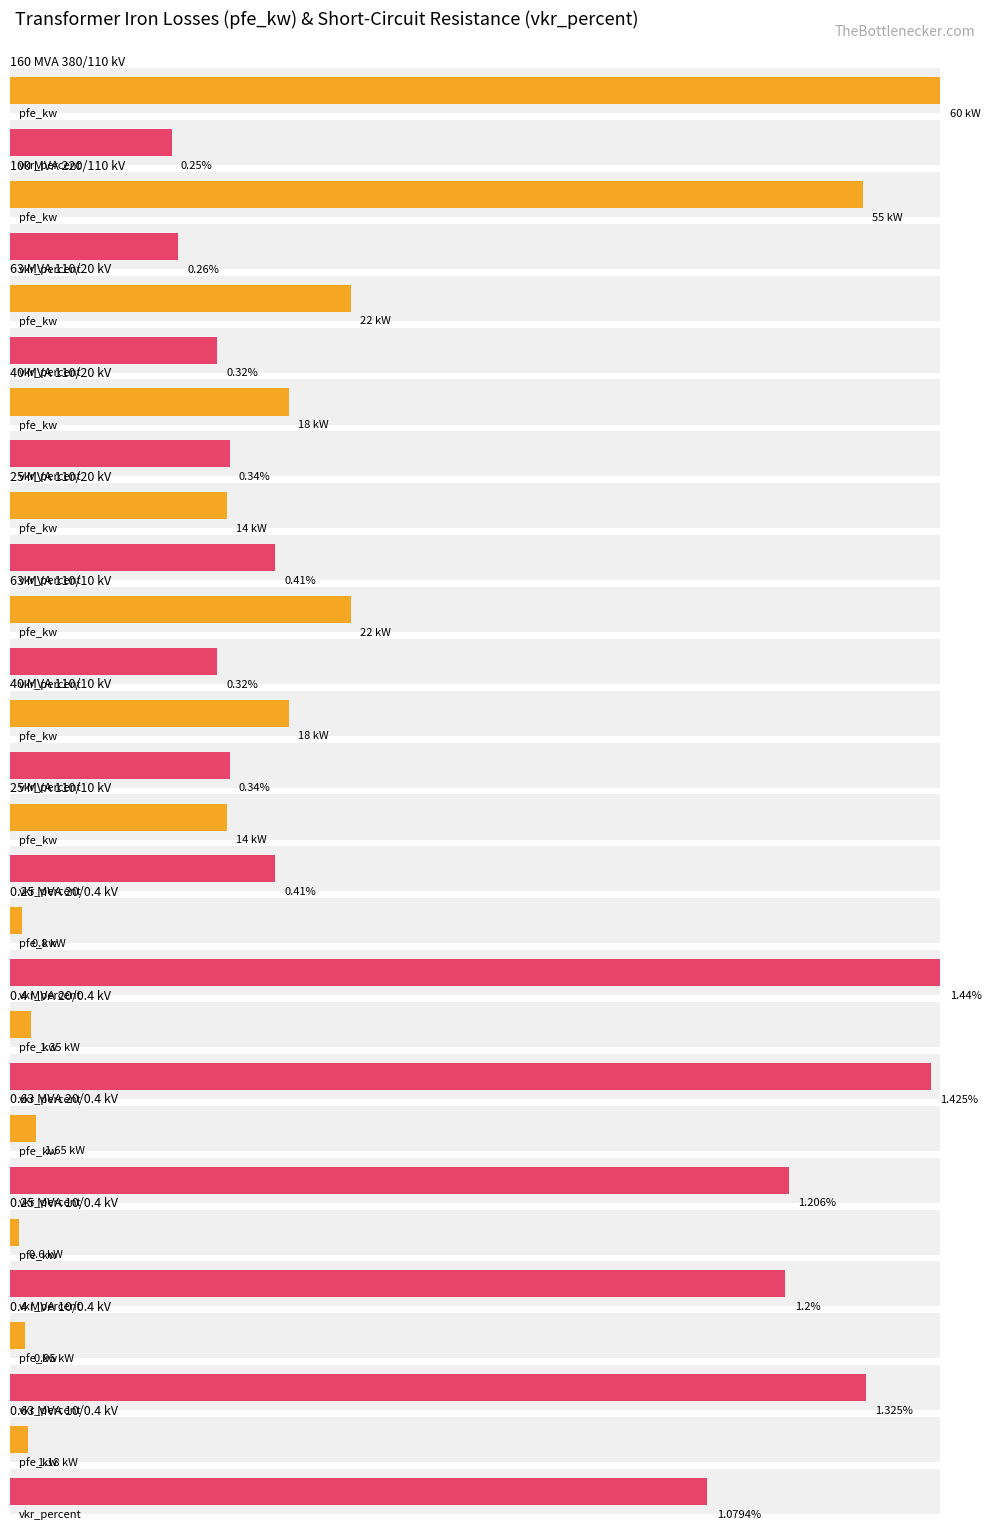

Reading right to left, list all the values displayed in this chart.

pfe_kw: 1.2	0.9	0.6	1.6	1.4	0.8	14.0	18.0	22.0	14.0	18.0	22.0	55.0	60.0
vkr_percent: 1.1	1.3	1.2	1.2	1.4	1.4	0.4	0.3	0.3	0.4	0.3	0.3	0.3	0.2